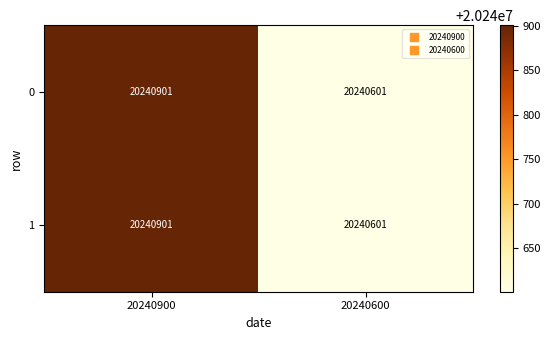

What is the smallest value displayed?

20240601